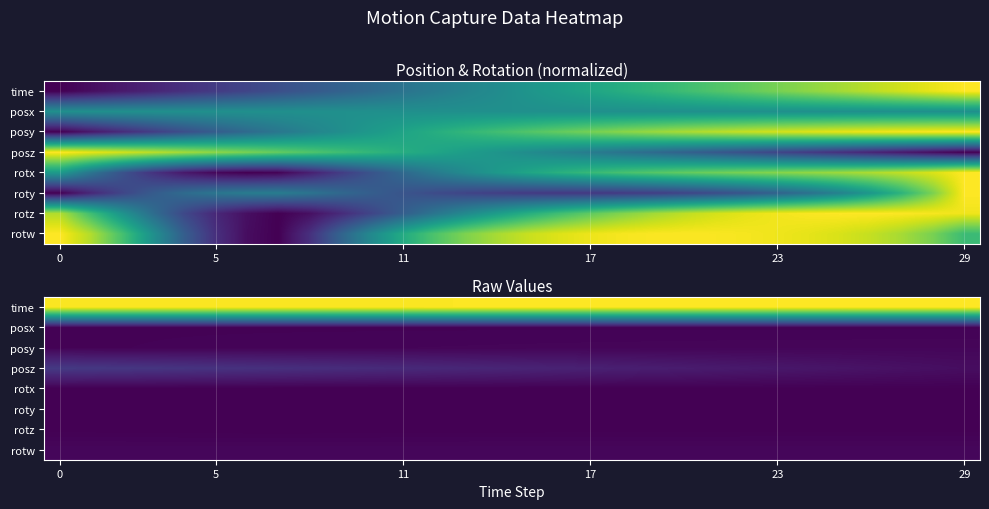

List the series in order of their peak value, lowest first.

rotz, rotx, roty, posx, posy, rotw, posz, time